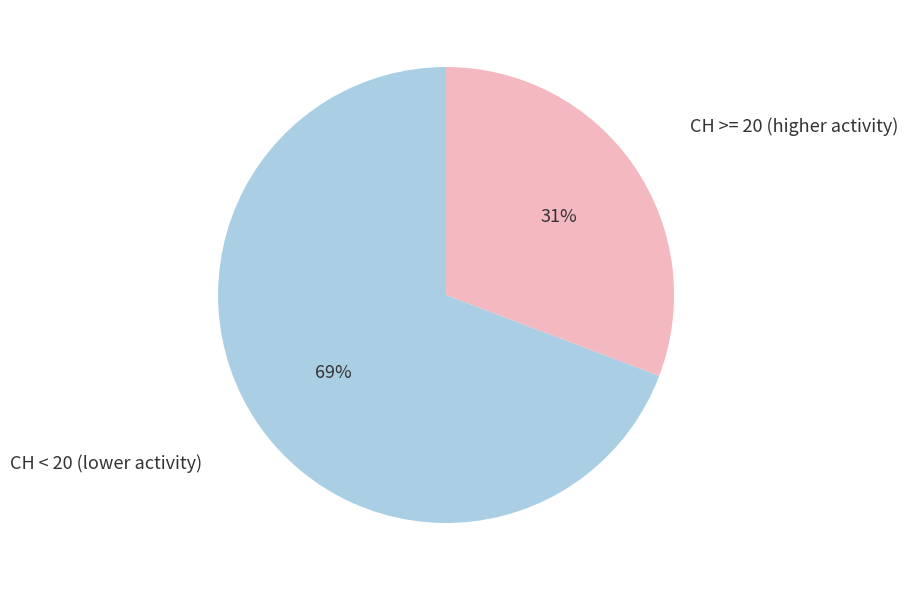

To the nearest percent, what is the difference between the largest and smallest slice percentages?

38%